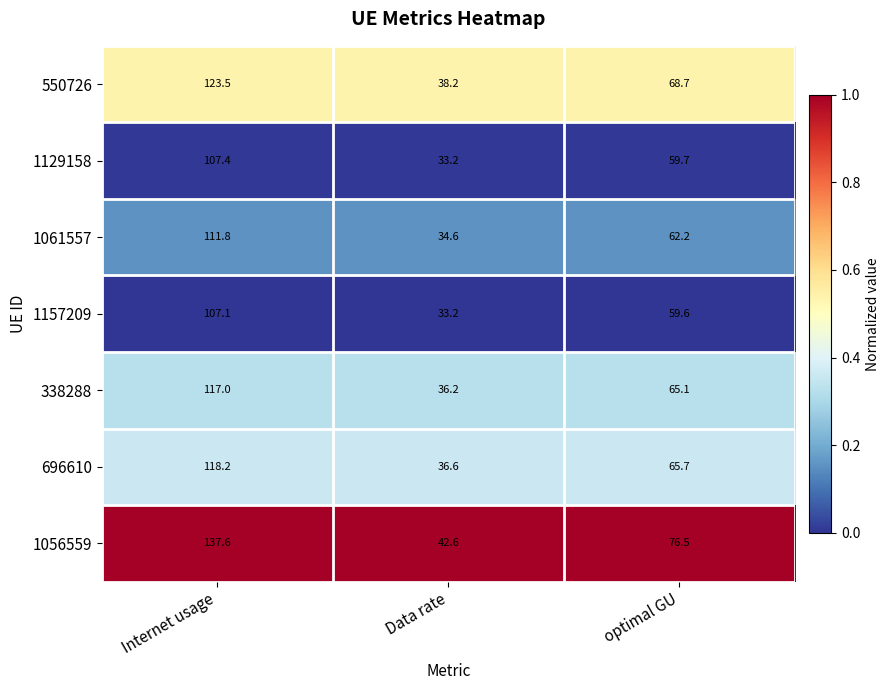

Reading left to right, what are all the values shown in this chart?

550726: 123.5	38.2	68.7
1129158: 107.4	33.2	59.7
1061557: 111.8	34.6	62.2
1157209: 107.1	33.2	59.6
338288: 117.0	36.2	65.1
696610: 118.2	36.6	65.7
1056559: 137.6	42.6	76.5